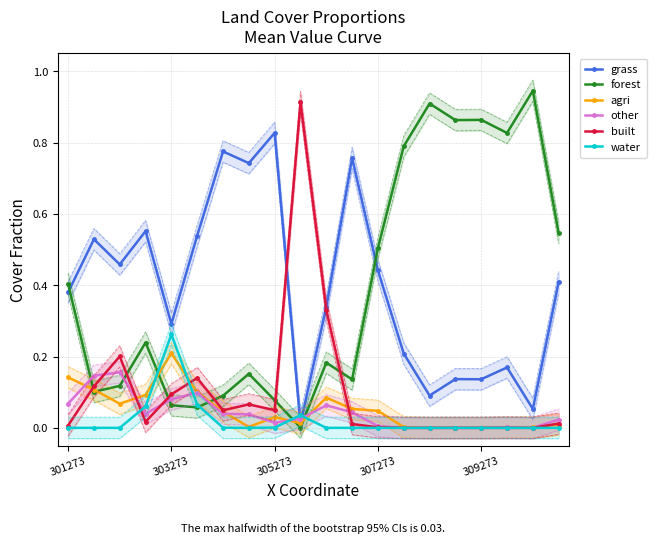

Is it true that water equals 0.0 at 305273?

True